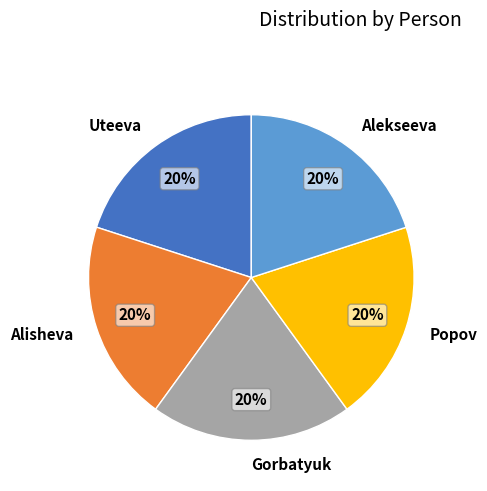

Is the sum of Alisheva and Popov greater than half?

No